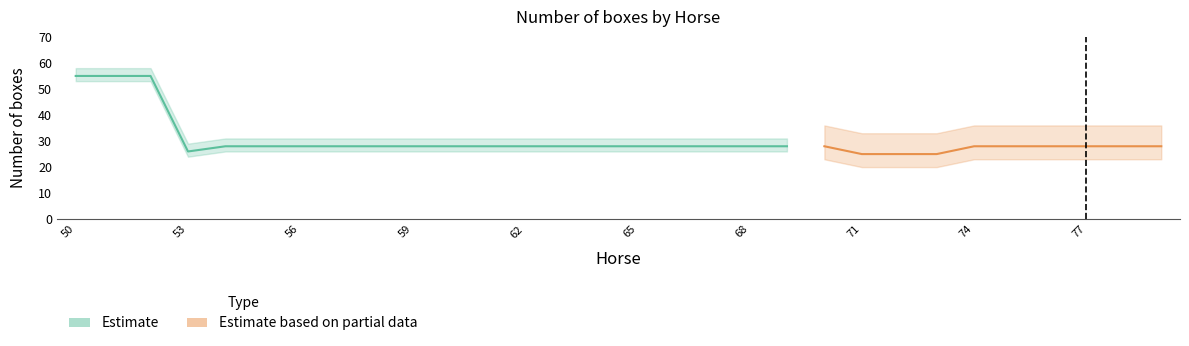

True or false: there are more than 1 points higher than both neighbors.

False